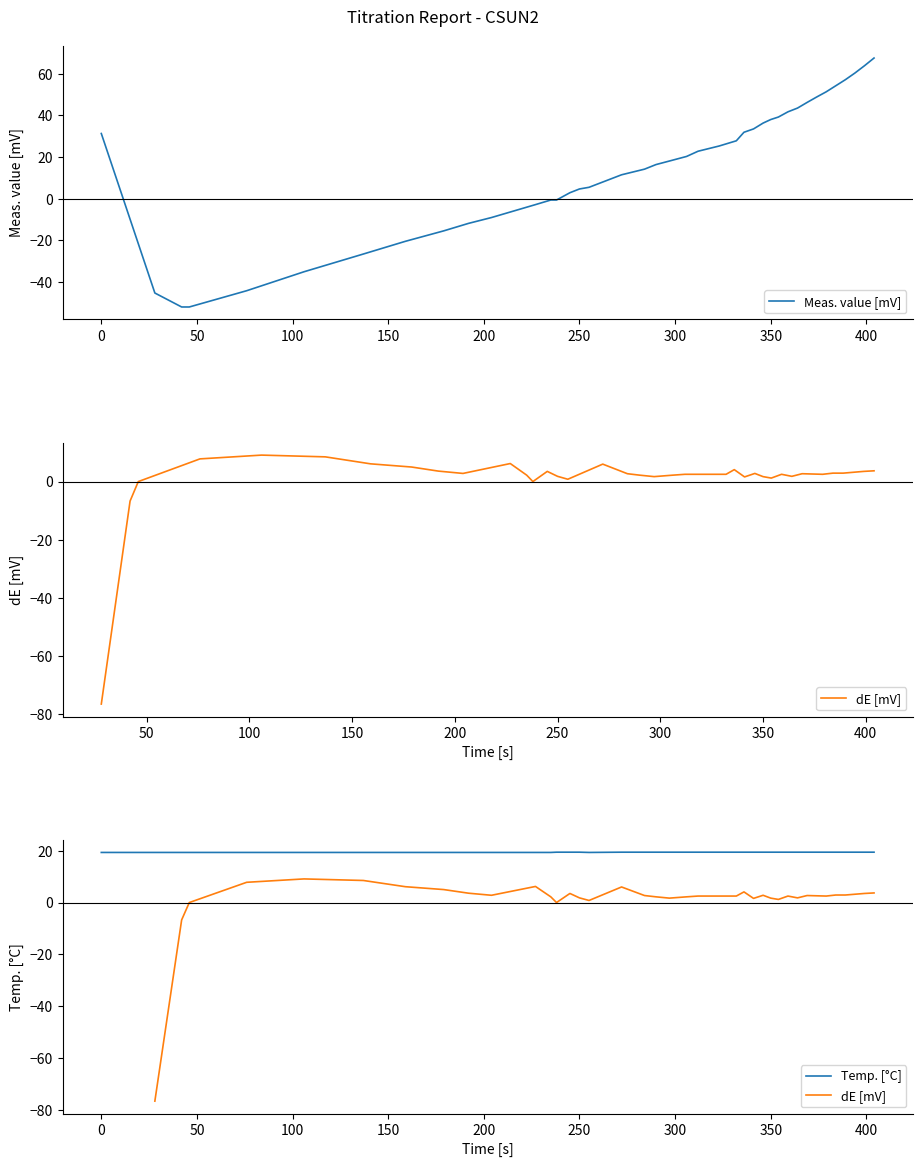

What is the maximum value for Temp. [°C]?

19.4